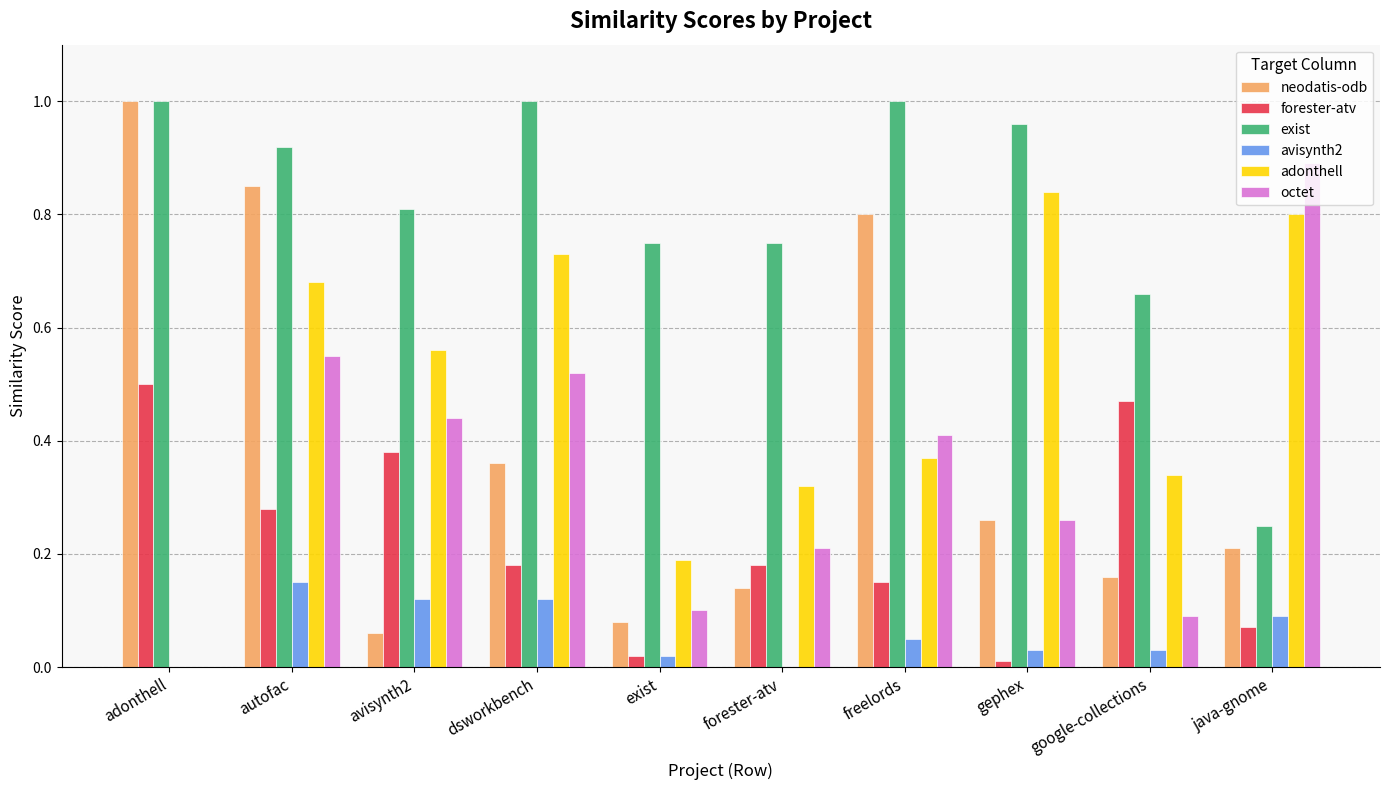

What is the total value across all series at autofac?

3.4